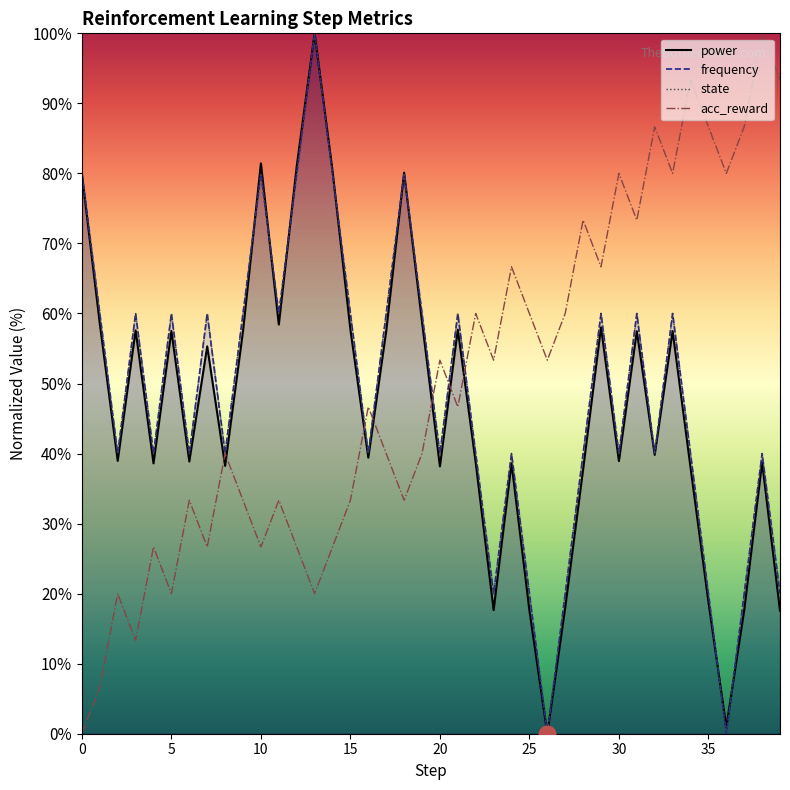

True or false: frequency and power cross at least once.

True